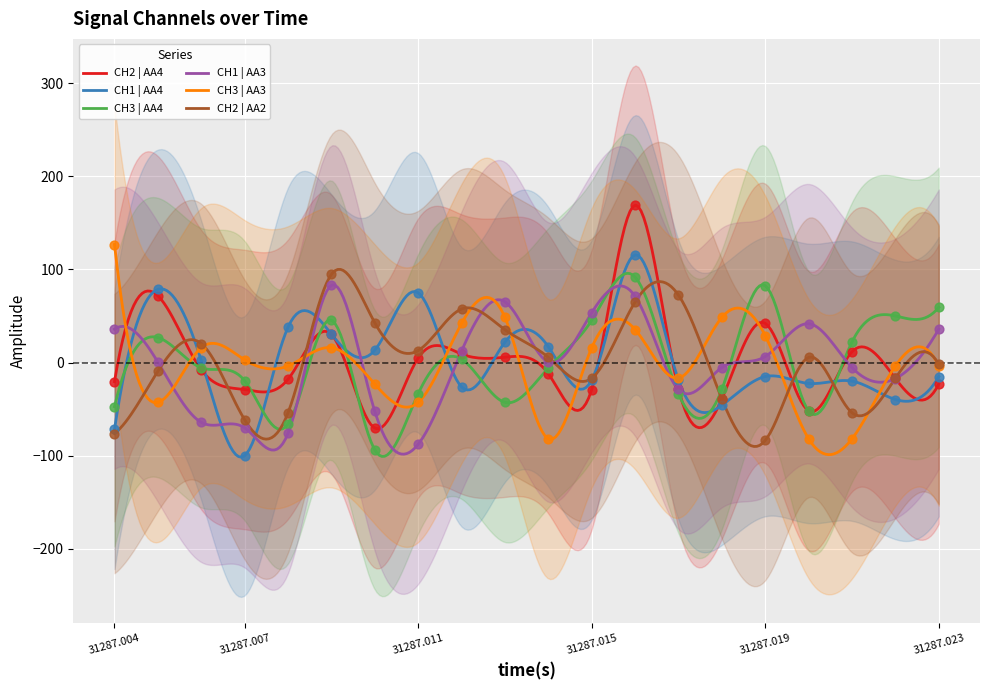

At which category is the sum across all series the highest?

12